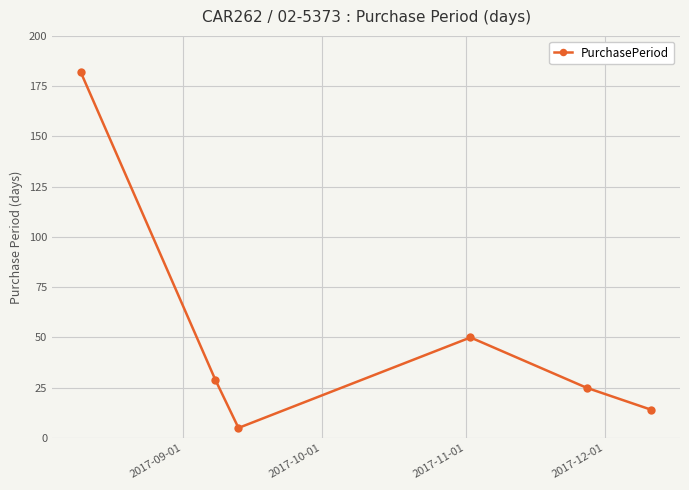

Does the chart display data point markers on the line(s)?

Yes